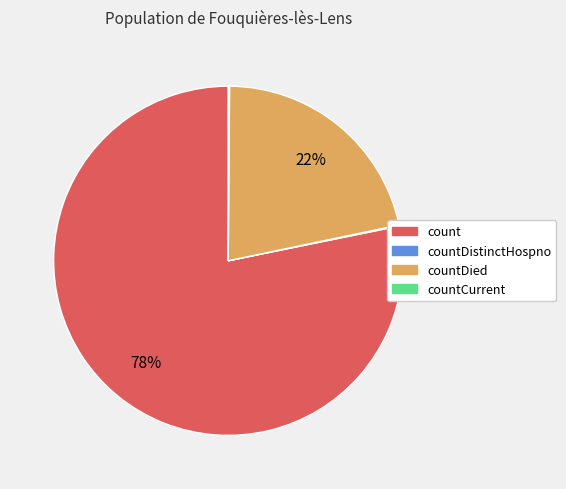

Is there a majority slice in this chart?

Yes